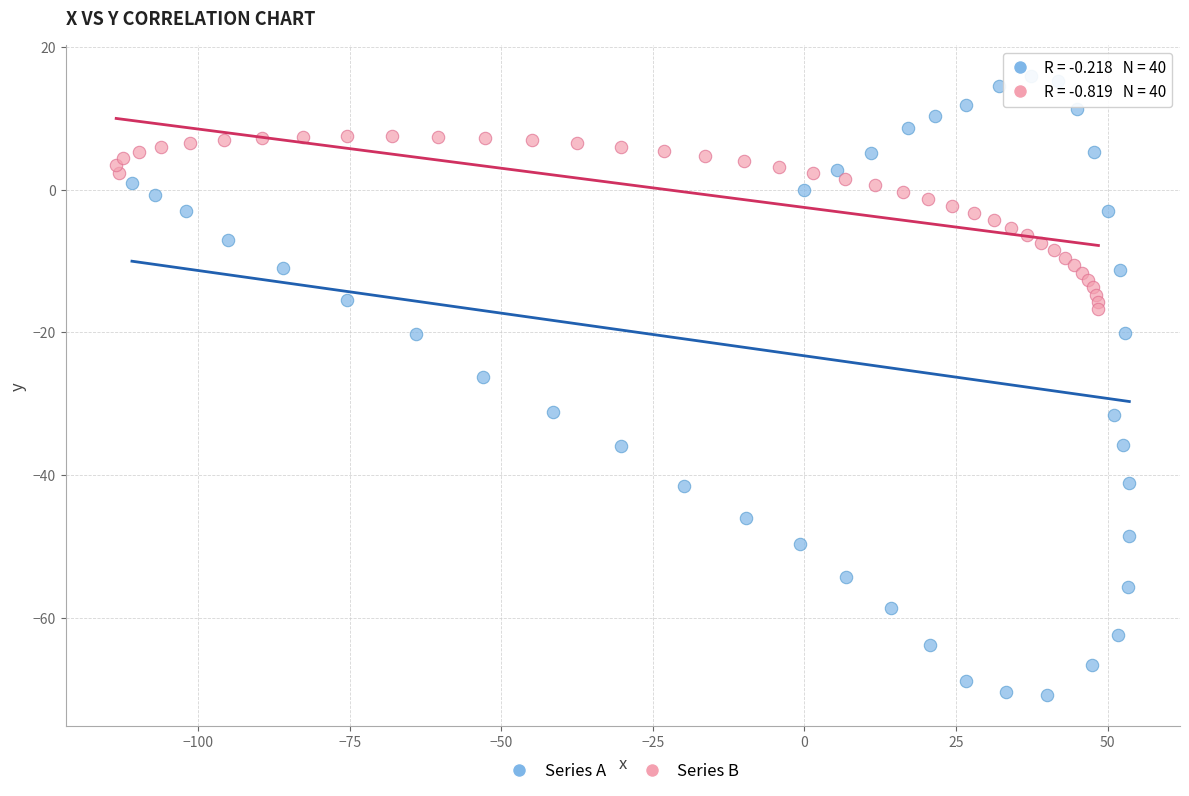

Which series reaches the maximum Y coordinate?

Series A